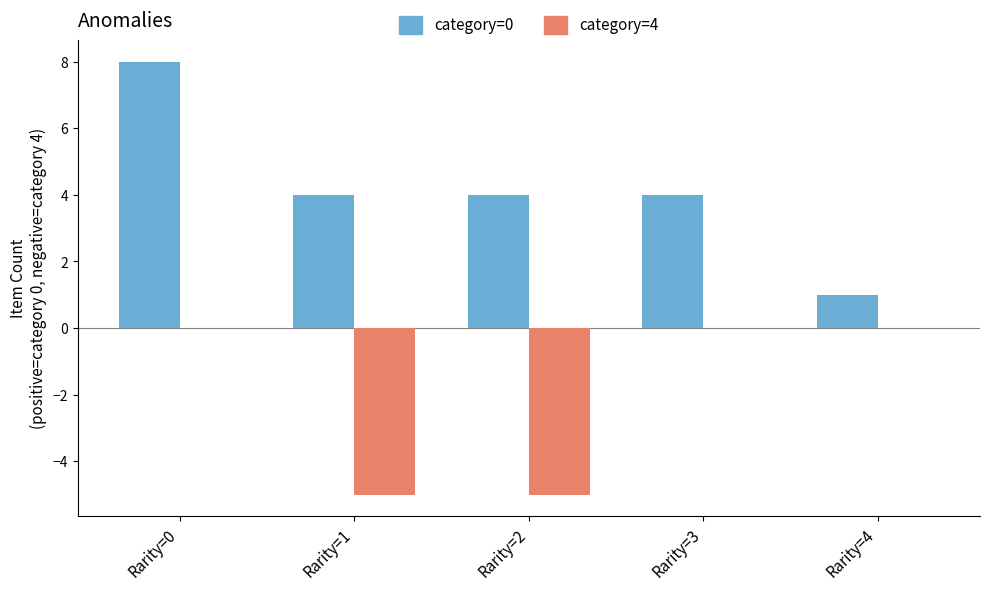

Which category has the highest value across all series?

Rarity=0